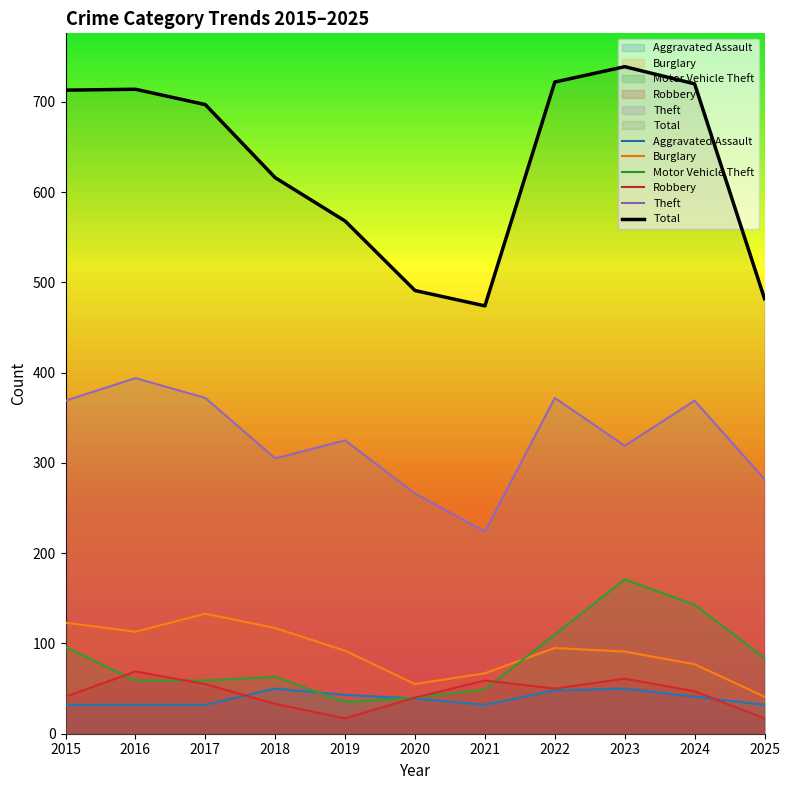

What is the maximum value shown in the chart?

739